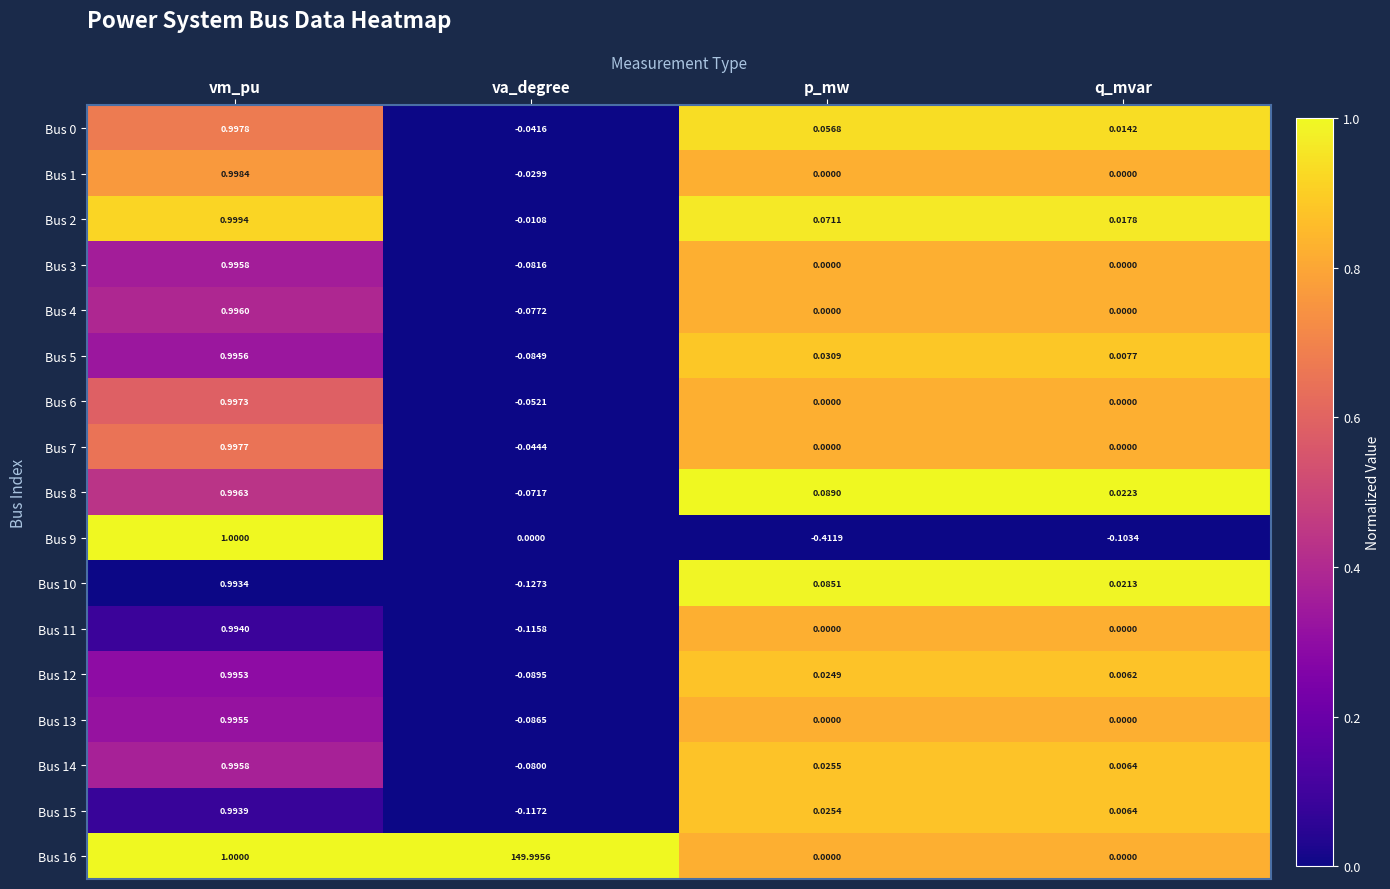

At which category is the sum across all series the highest?

va_degree